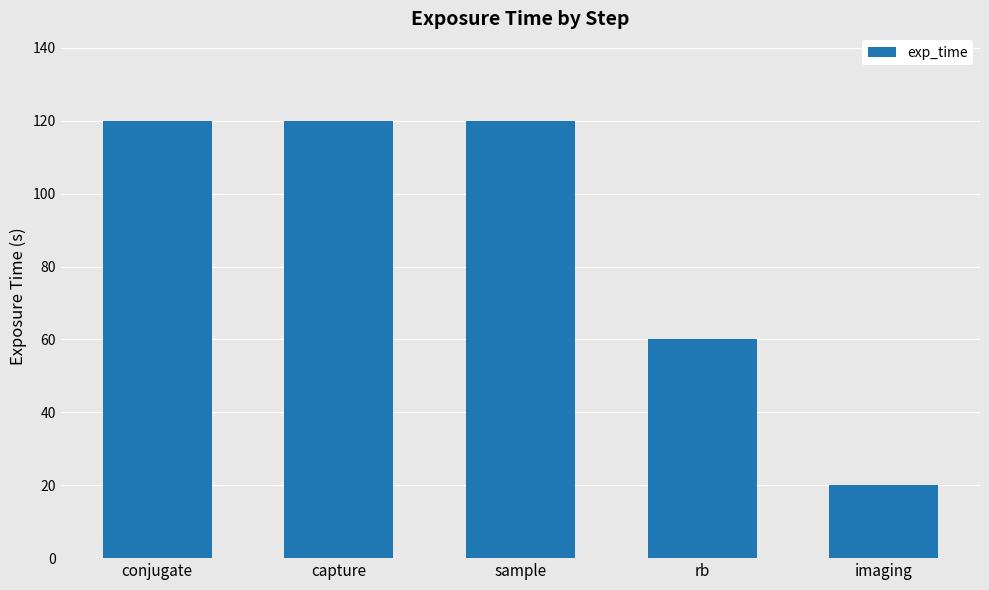

Is it true that the value at imaging is 20?

True